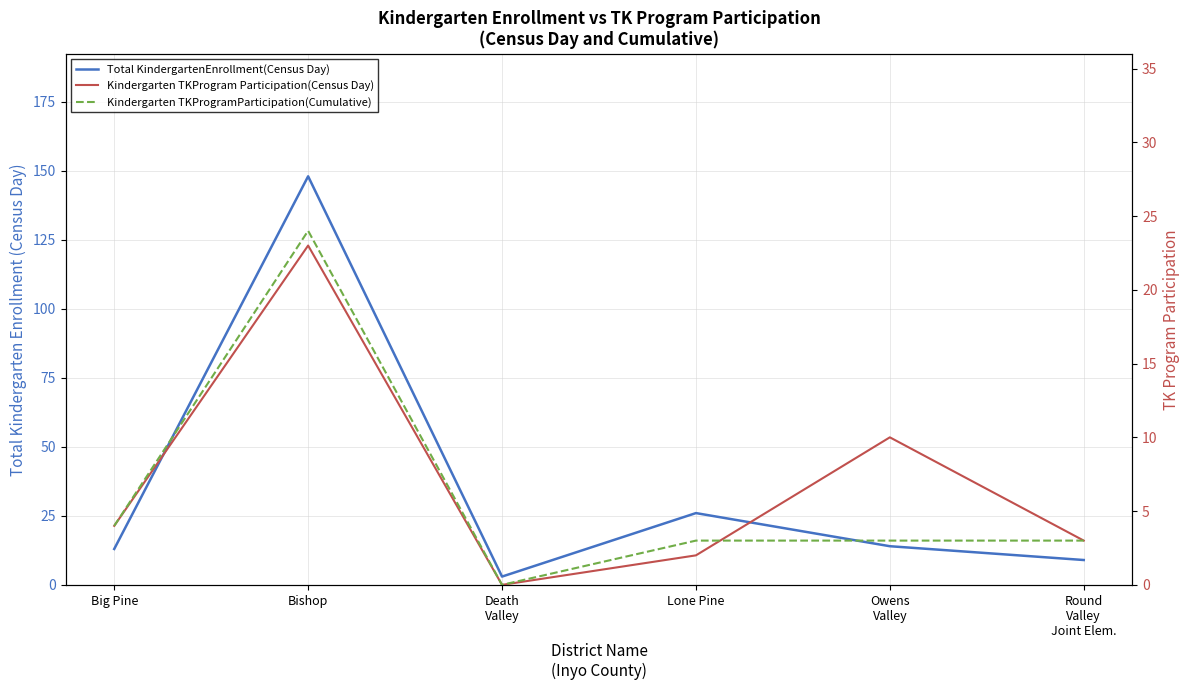

How many interior local valleys does the Kindergarten TKProgram Participation(Census Day) series have?

1